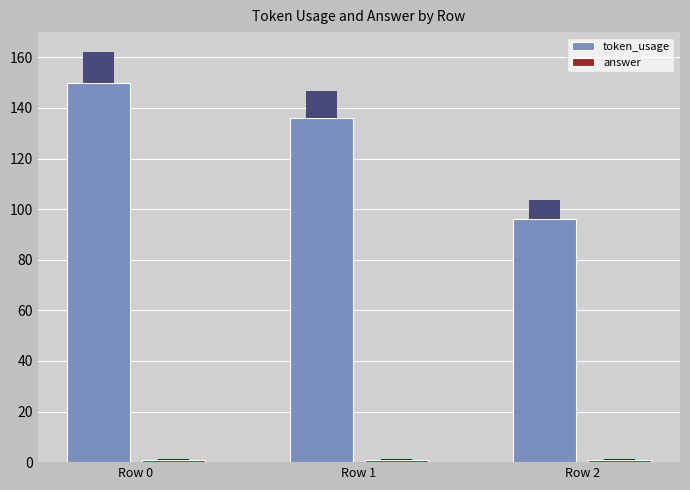

List the series in order of their overall mean, lowest first.

answer, token_usage